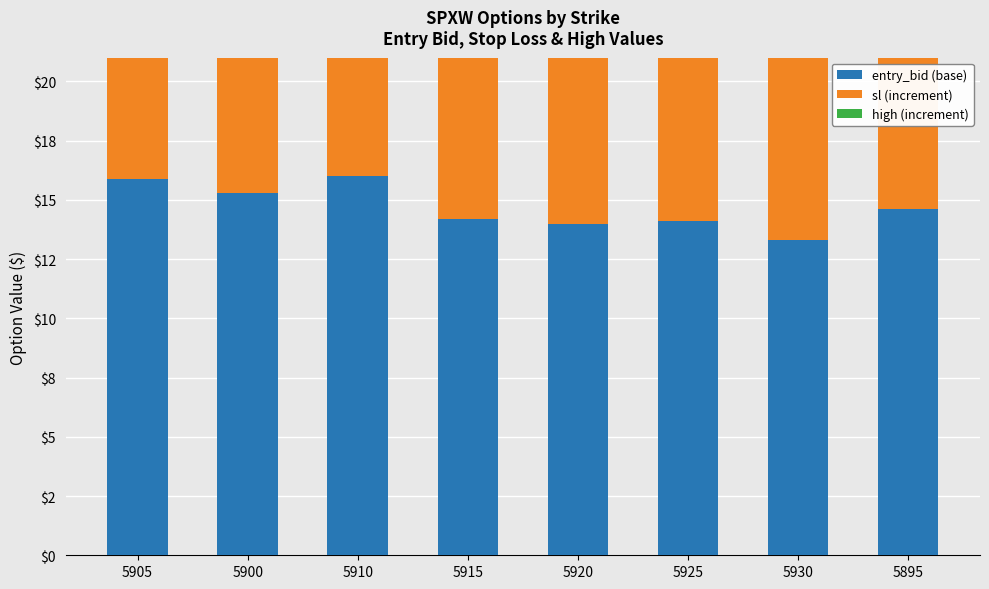

Reading left to right, extract all data points from this chart.

entry_bid: 5905=15.9	5900=15.3	5910=16.0	5915=14.2	5920=14.0	5925=14.1	5930=13.3	5895=14.6
sl: 5905=13.7	5900=13.8	5910=13.5	5915=12.8	5920=12.6	5925=12.7	5930=12.0	5895=13.1
high: 5905=0.0	5900=0.0	5910=0.0	5915=0.0	5920=0.0	5925=0.0	5930=0.0	5895=0.0